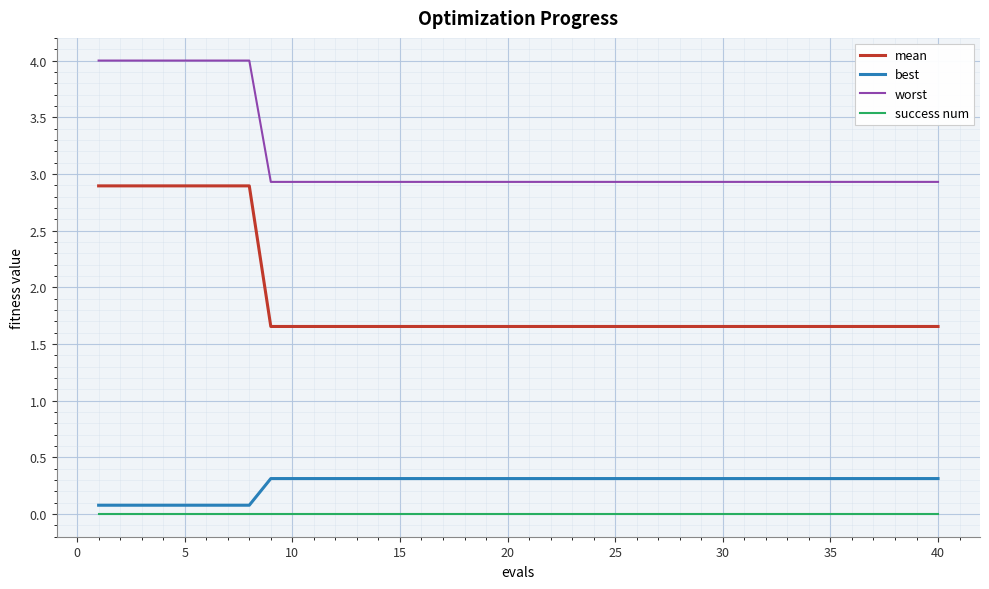

What is the average value of the worst series?

3.1